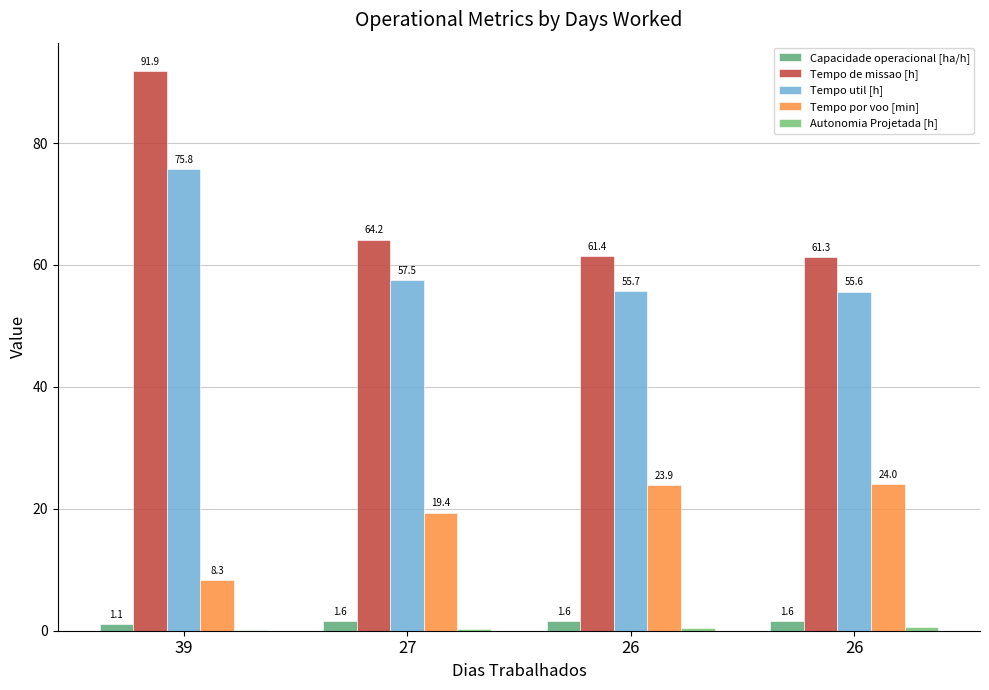

How many data points in Tempo de missao [h] are above 64?

2